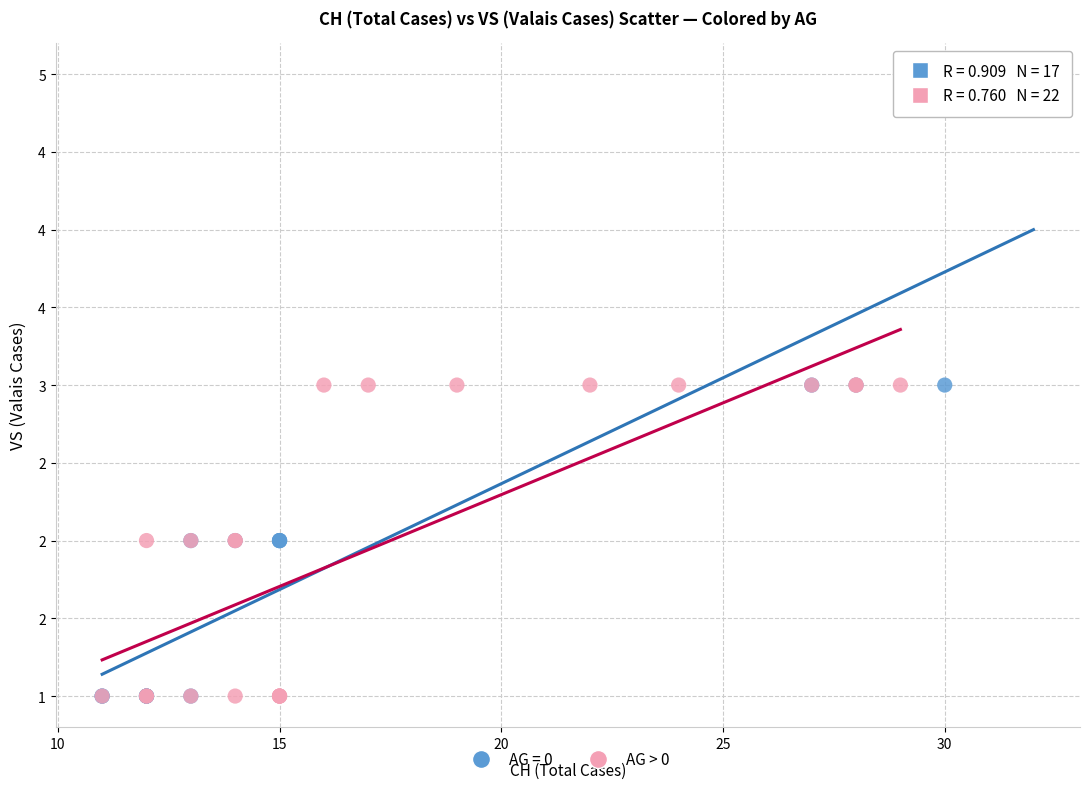

What are all the series names shown in the legend?

AG = 0, AG > 0